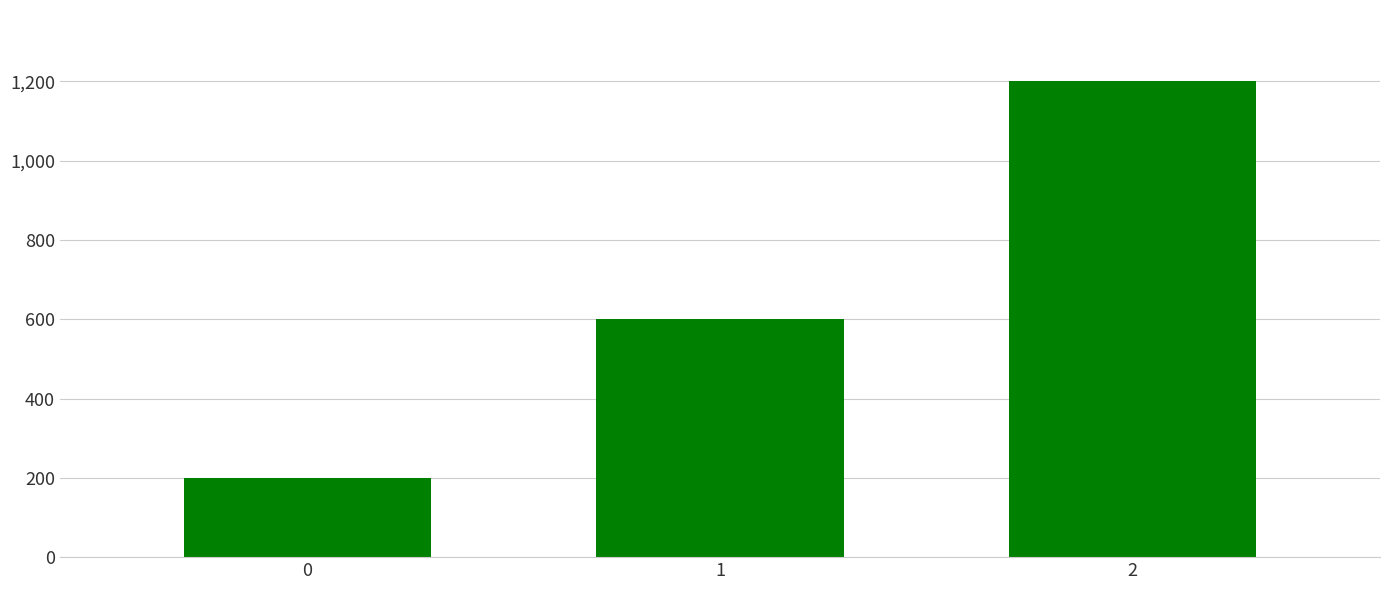

The value at 2 is 2031. True or false?

False